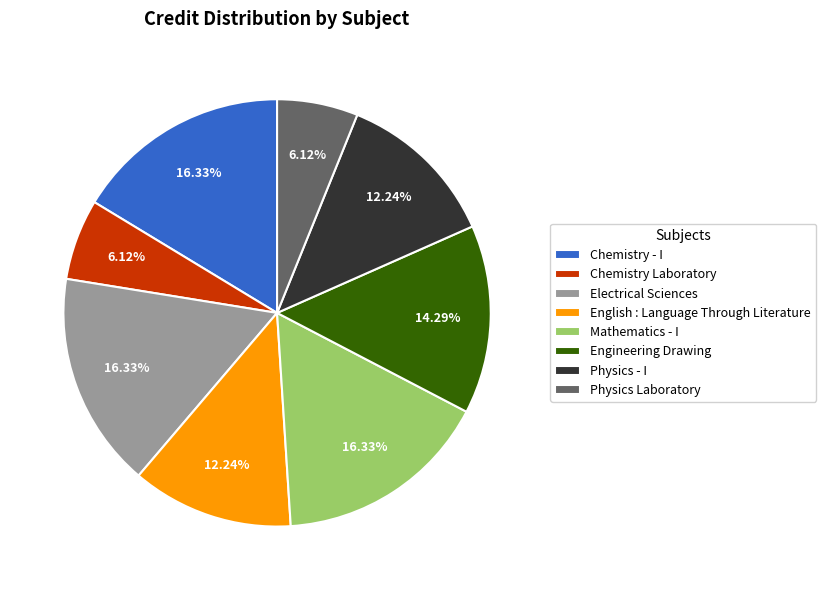

Between Chemistry Laboratory and English : Language Through Literature, which is larger?

English : Language Through Literature